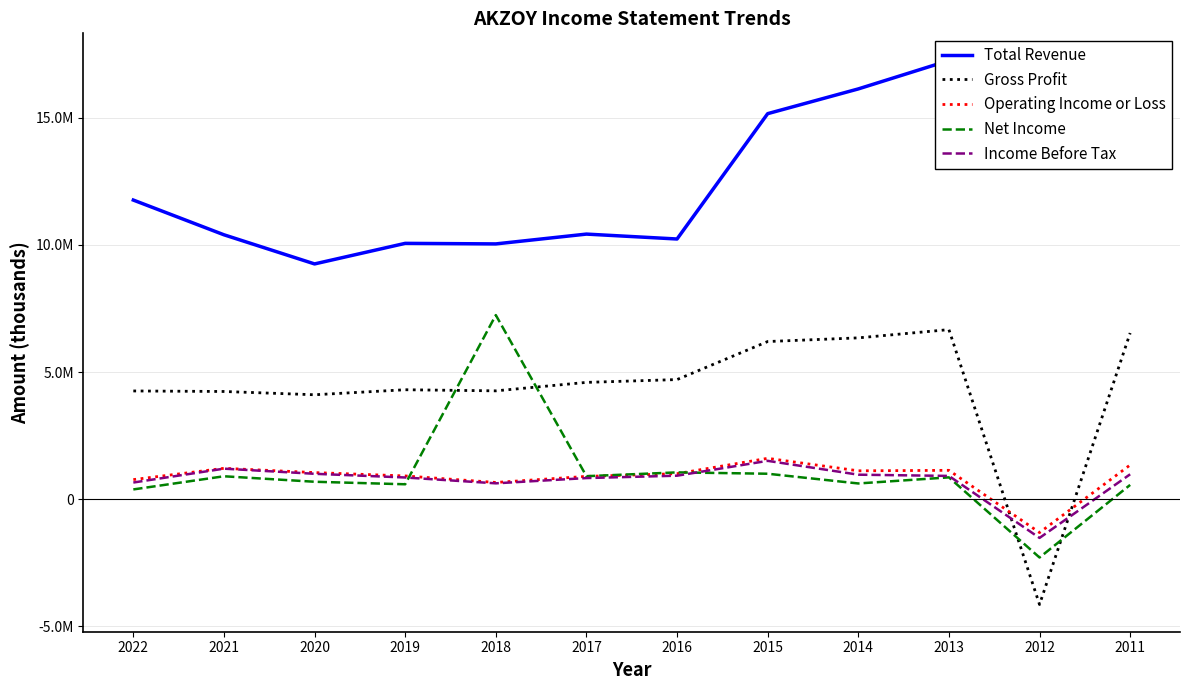

What value does the Gross Profit series have at 2018?

4260800